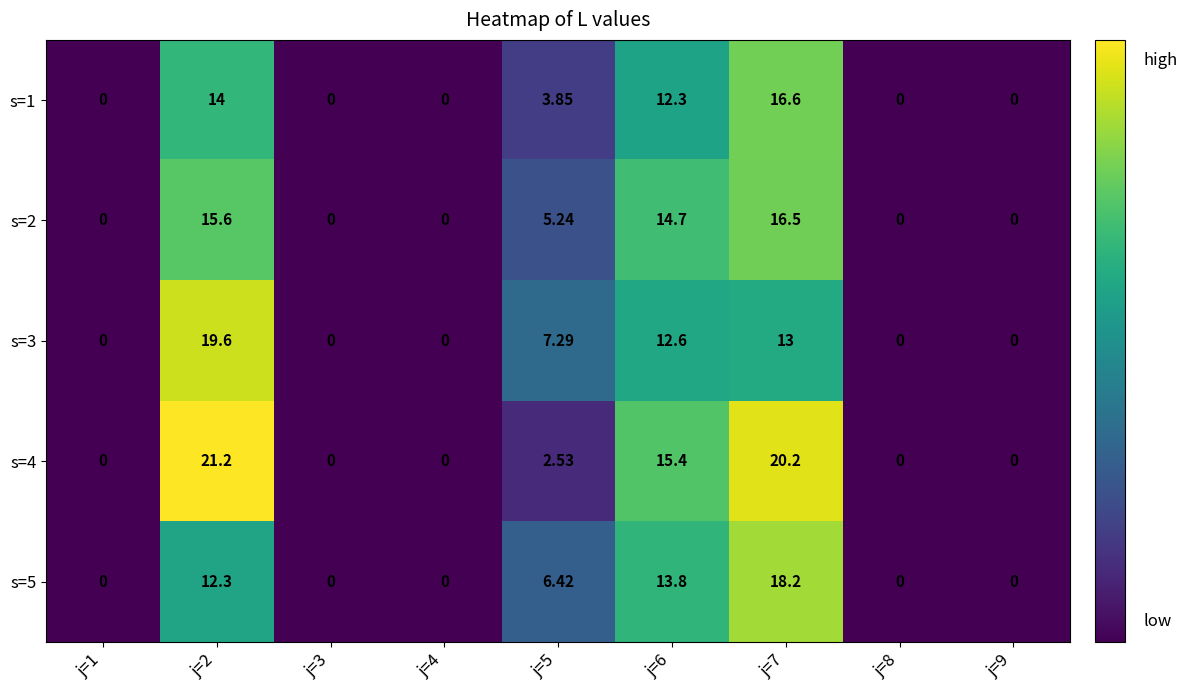

Reading left to right, transcribe all the data shown in this chart.

s=1: j=1=0.0	j=2=14.0	j=3=0.0	j=4=0.0	j=5=3.9	j=6=12.3	j=7=16.6	j=8=0.0	j=9=0.0
s=2: j=1=0.0	j=2=15.6	j=3=0.0	j=4=0.0	j=5=5.2	j=6=14.7	j=7=16.5	j=8=0.0	j=9=0.0
s=3: j=1=0.0	j=2=19.6	j=3=0.0	j=4=0.0	j=5=7.3	j=6=12.6	j=7=13.0	j=8=0.0	j=9=0.0
s=4: j=1=0.0	j=2=21.2	j=3=0.0	j=4=0.0	j=5=2.5	j=6=15.4	j=7=20.2	j=8=0.0	j=9=0.0
s=5: j=1=0.0	j=2=12.3	j=3=0.0	j=4=0.0	j=5=6.4	j=6=13.8	j=7=18.2	j=8=0.0	j=9=0.0